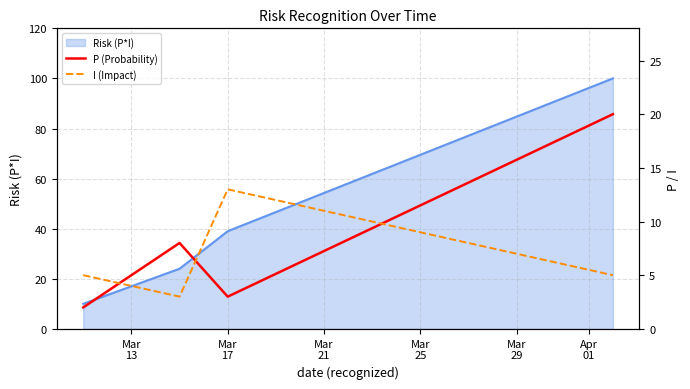

Does the chart display data point markers on the line(s)?

No